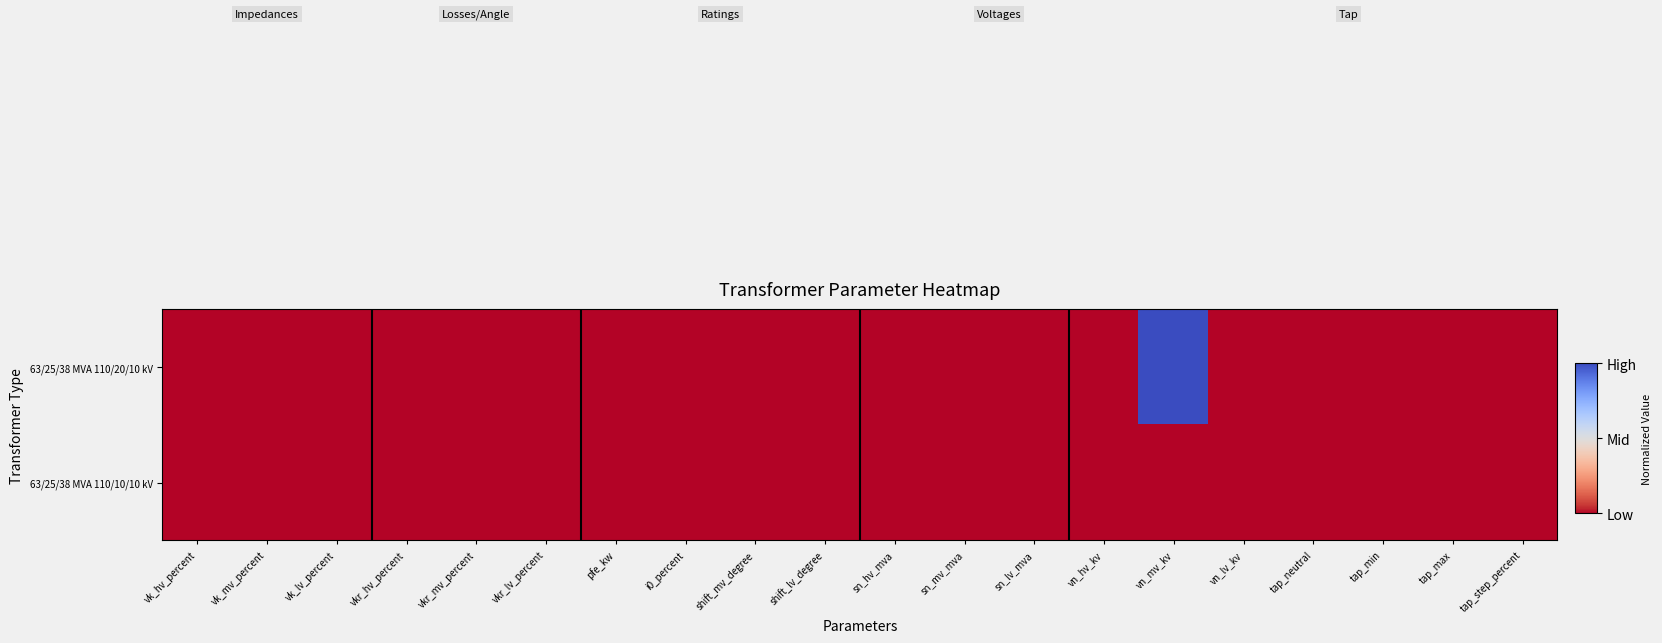

Which series has the largest range (max minus min)?

63/25/38 MVA 110/20/10 kV